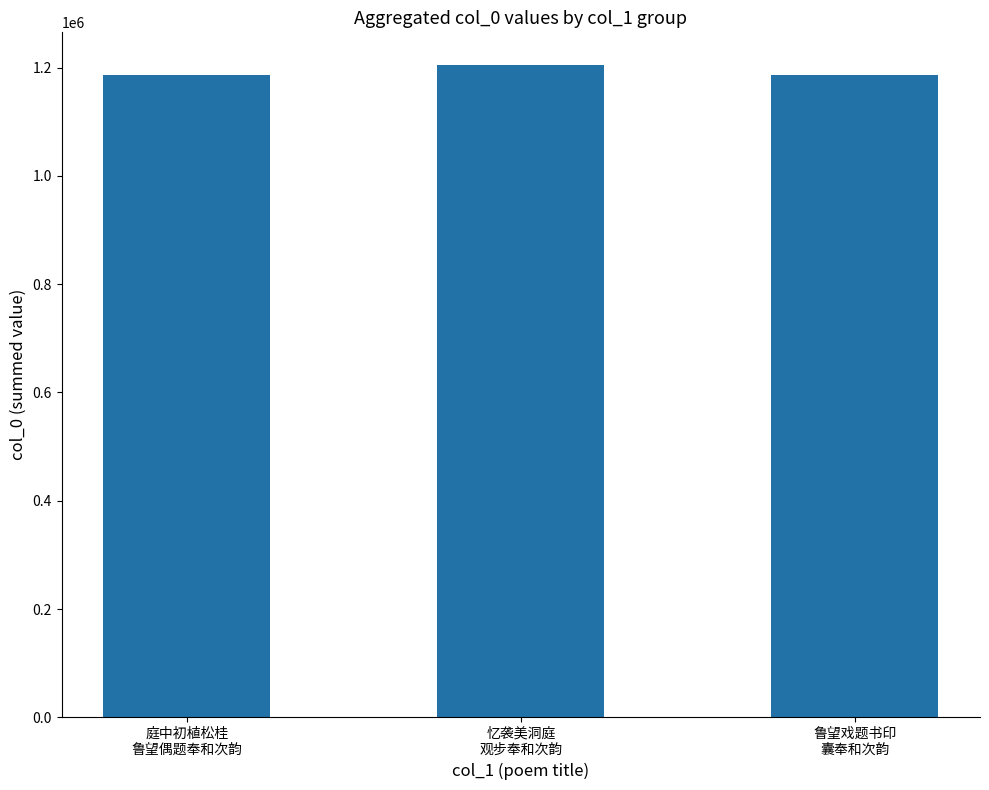

What is the value of the 2nd bar from the left?

1204715